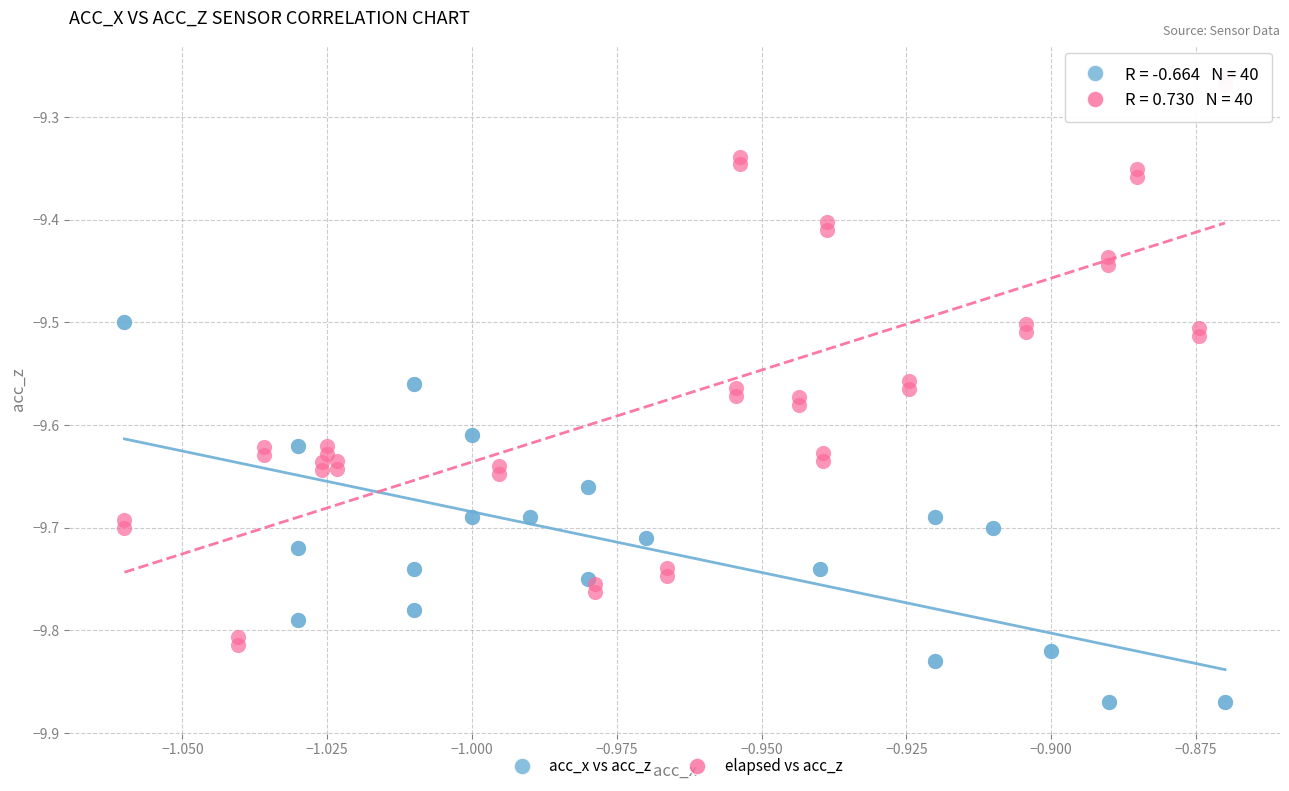

Which series contains the highest Y value?

elapsed vs acc_z